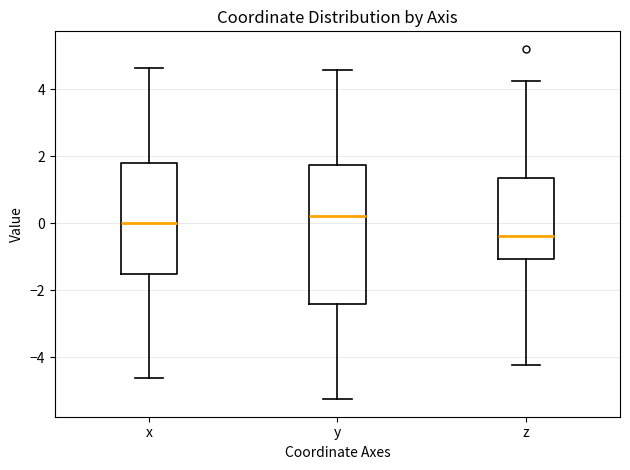

Which box is the tallest, from its lower edge to its upper edge?

y